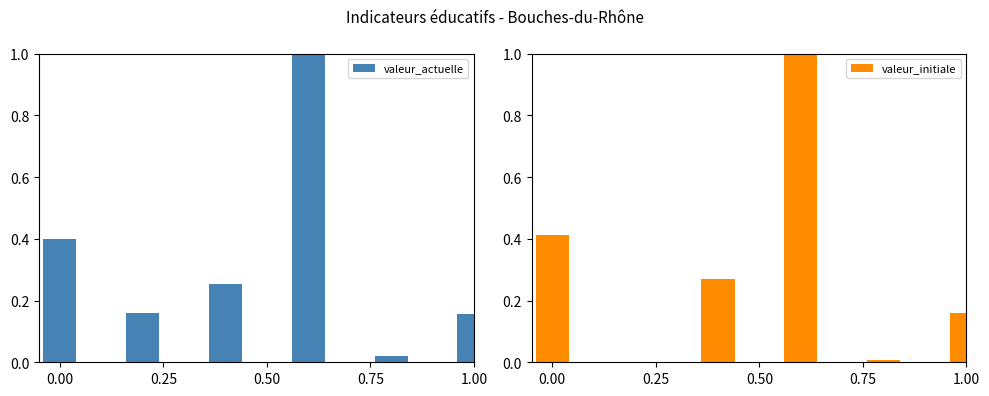

The value of valeur_actuelle at 0.00 is 0.2. True or false?

False